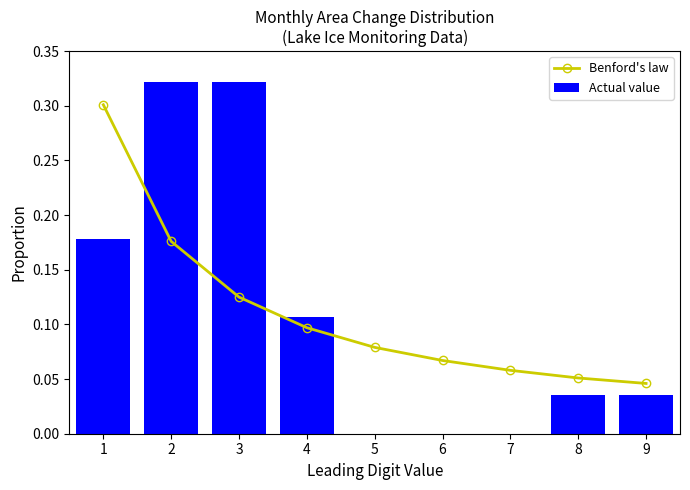

At how many categories does at least one series exceed 0?

9